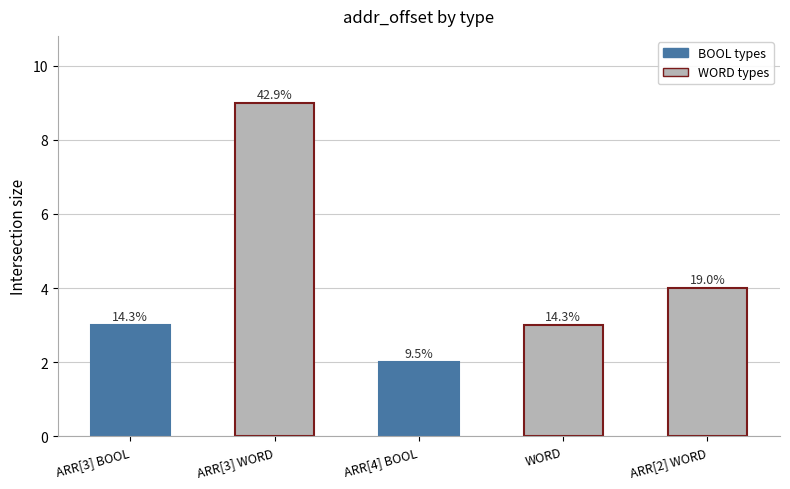

List the labels in order of value, largest first.

ARR[3] WORD, ARR[2] WORD, ARR[3] BOOL, WORD, ARR[4] BOOL